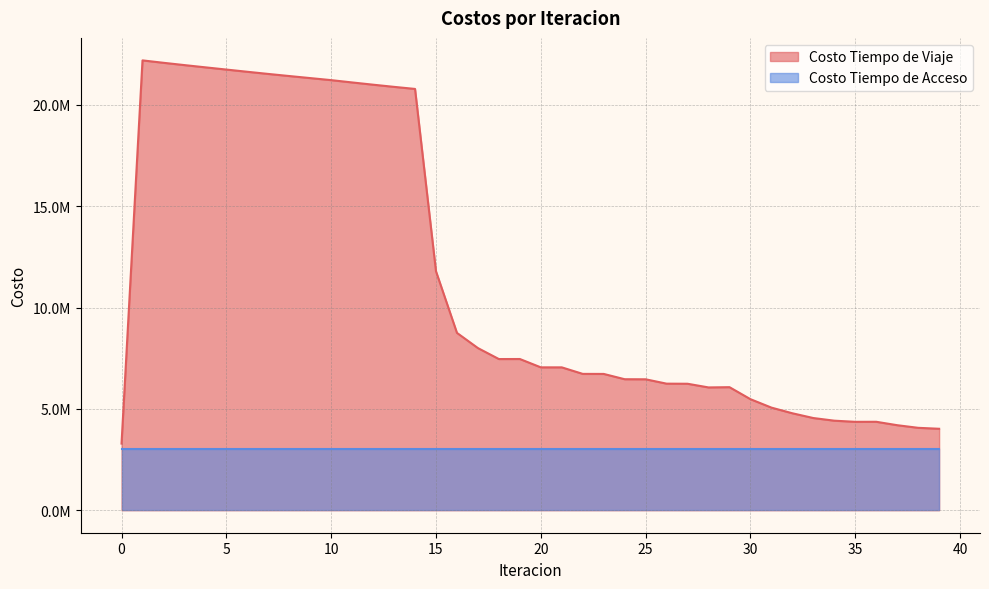

Where is the first local minimum?

18